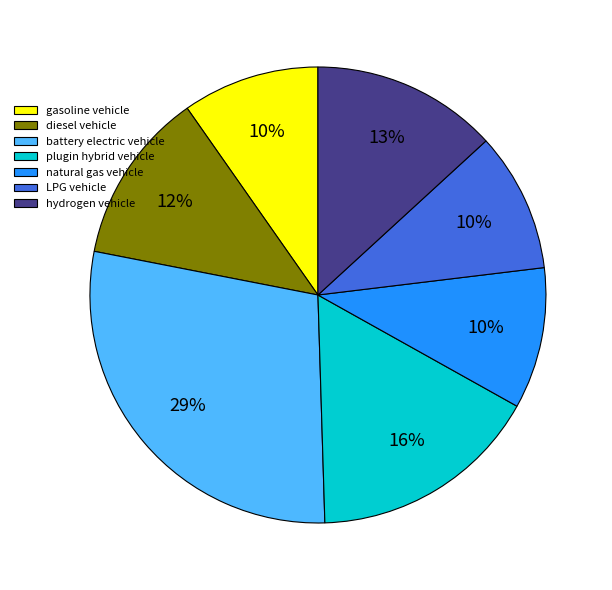

Which slice is the largest?

battery electric vehicle